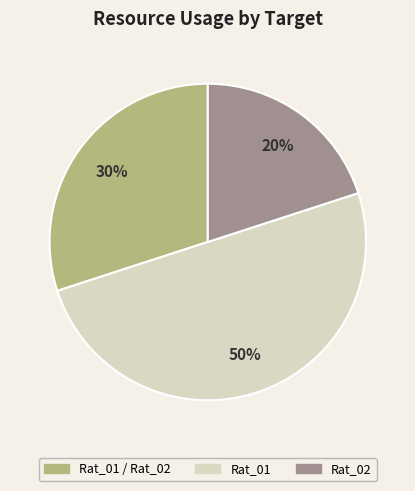

To the nearest percent, what is the difference between the largest and smallest slice percentages?

30%